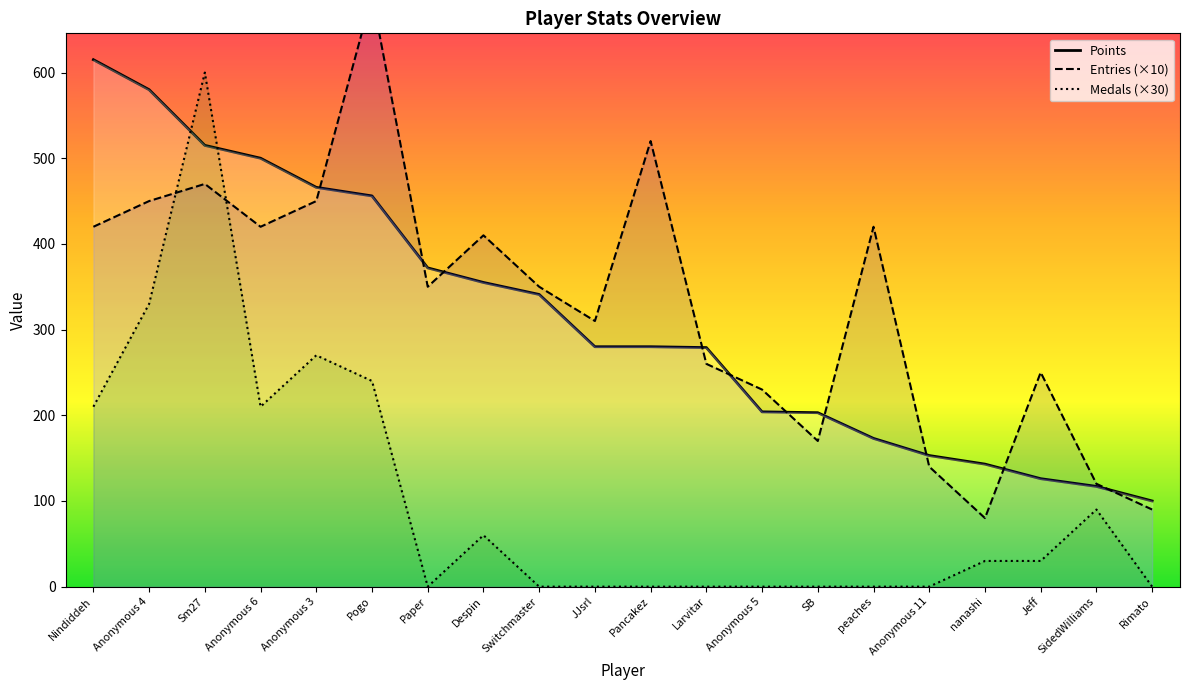

Is the value of Medals (×30) at nanashi greater than the value of Entries (×10) at peaches?

No